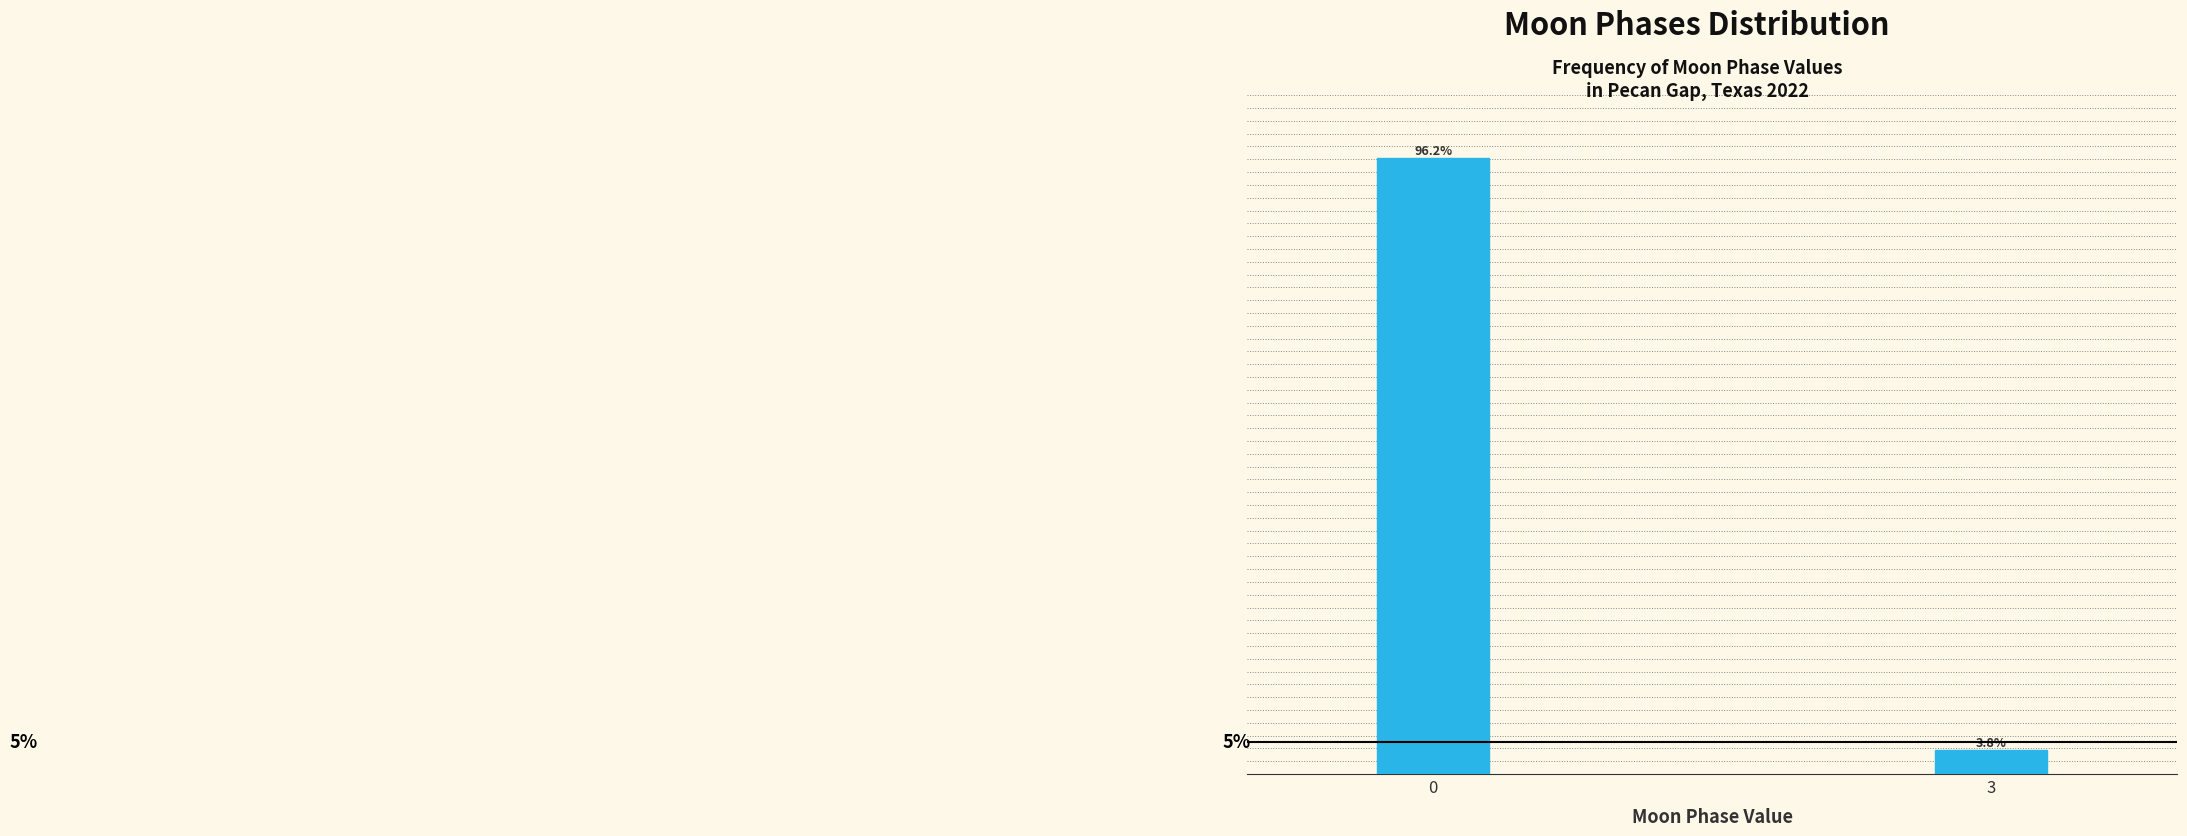

List the labels in order of value, largest first.

0, 3